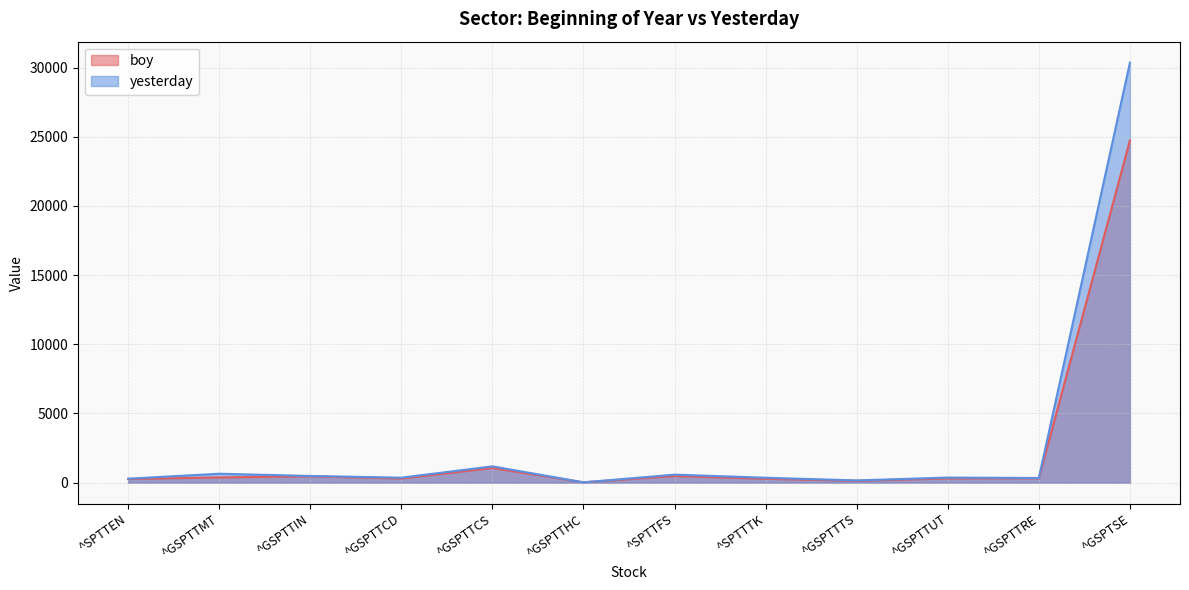

Does the chart display data point markers on the line(s)?

No